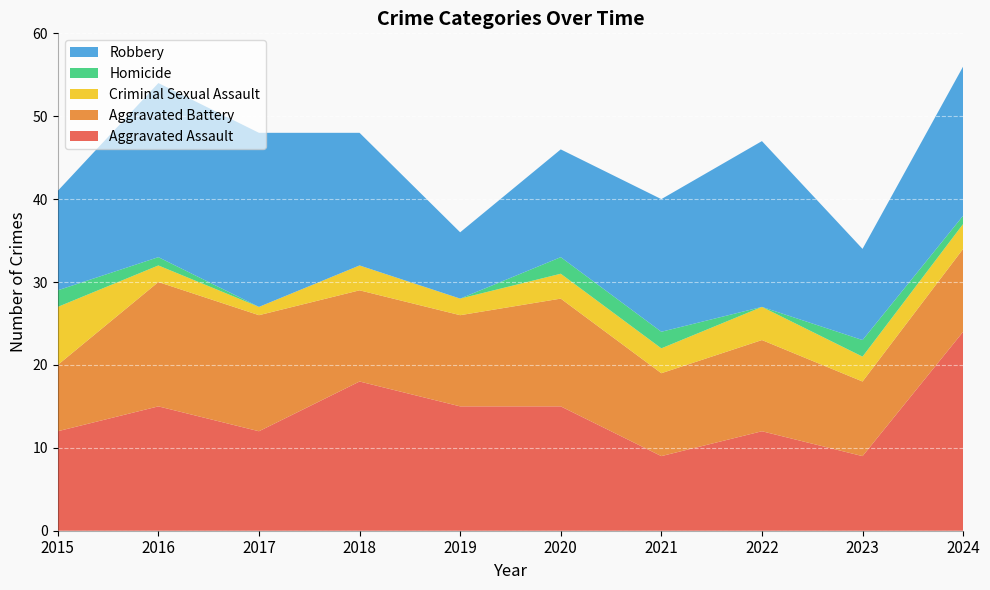

Reading left to right, transcribe all the data shown in this chart.

Aggravated Assault: 12	15	12	18	15	15	9	12	9	24
Aggravated Battery: 8	15	14	11	11	13	10	11	9	10
Criminal Sexual Assault: 7	2	1	3	2	3	3	4	3	3
Homicide: 2	1	0	0	0	2	2	0	2	1
Robbery: 12	21	21	16	8	13	16	20	11	18